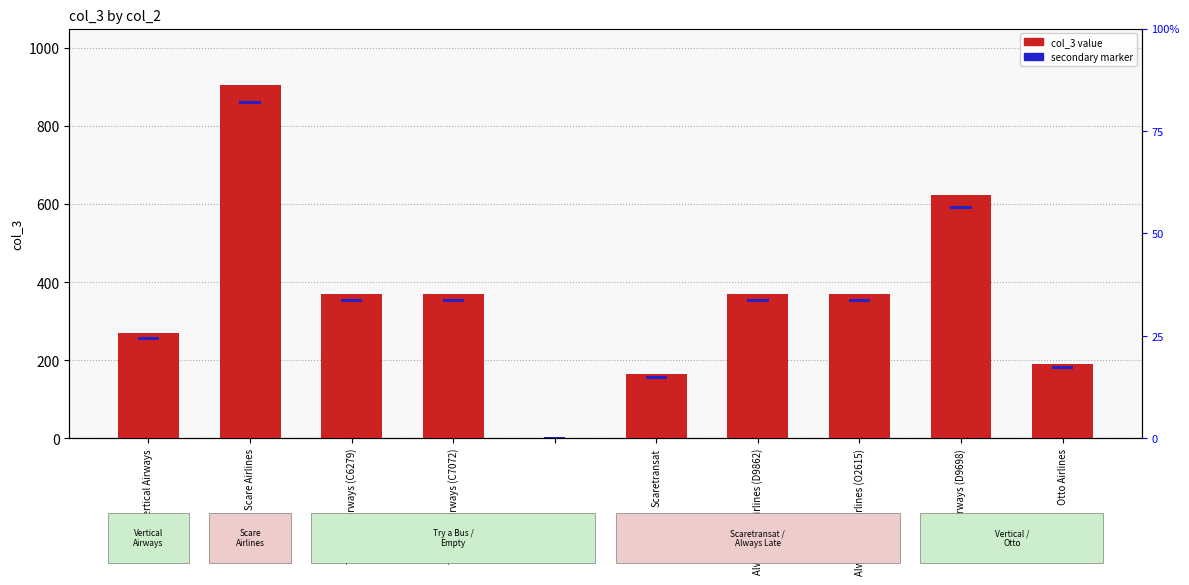

True or false: secondary marker has a value of 5 at Always Late Airlines (O2615).

False